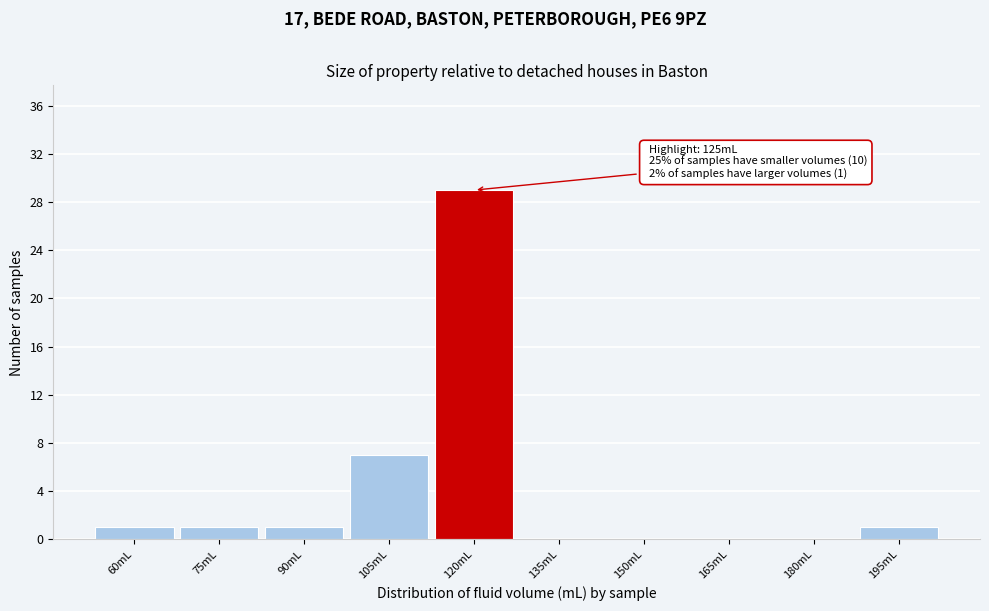

Reading left to right, list all the values displayed in this chart.

60mL=1	75mL=1	90mL=1	105mL=7	120mL=29	135mL=0	150mL=0	165mL=0	180mL=0	195mL=1